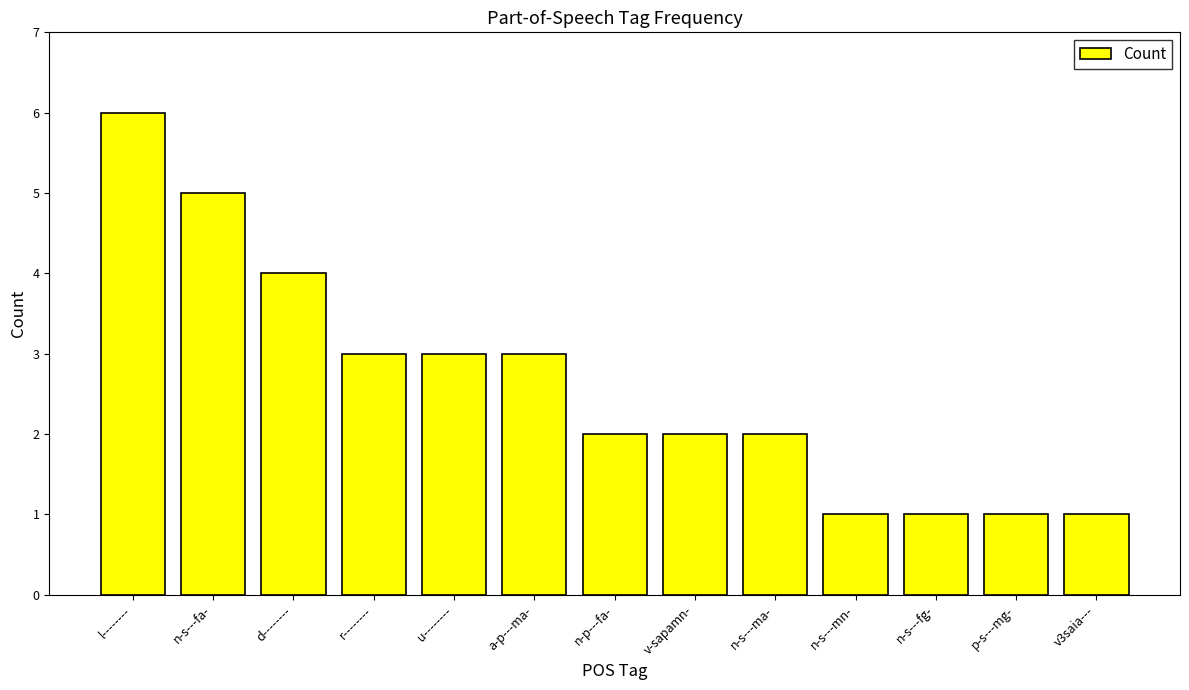

How many series are shown in this chart?

1